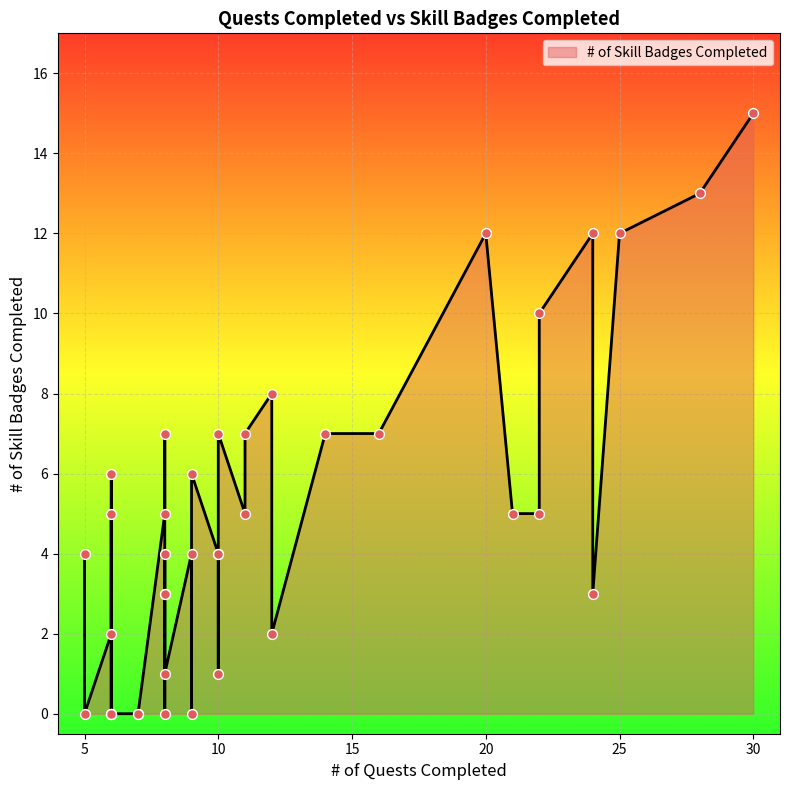

What is the change in value from 28 to 24?

-1